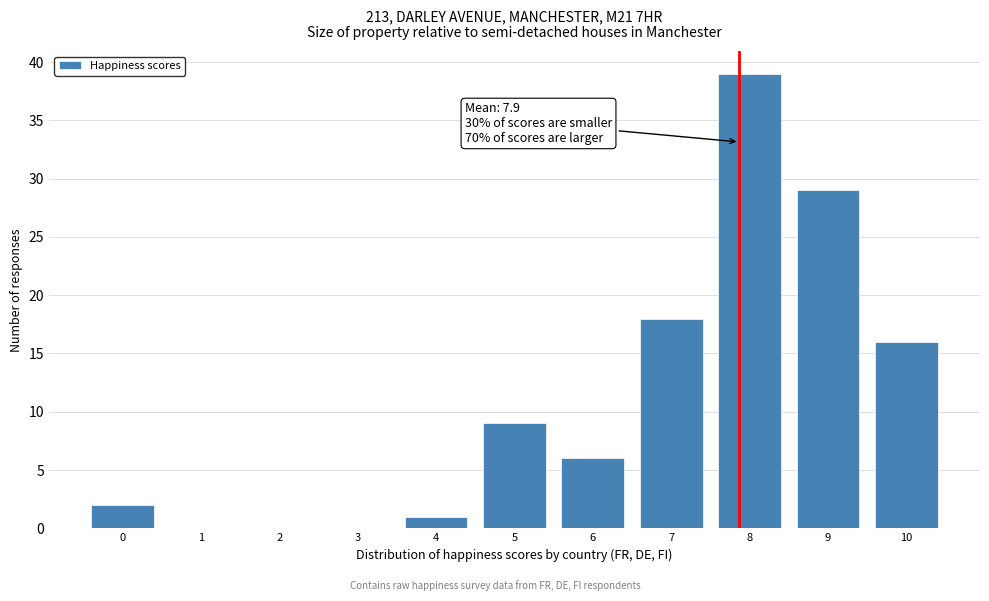

Over which range of the x-axis is the bar tallest?

7.5 to 8.5